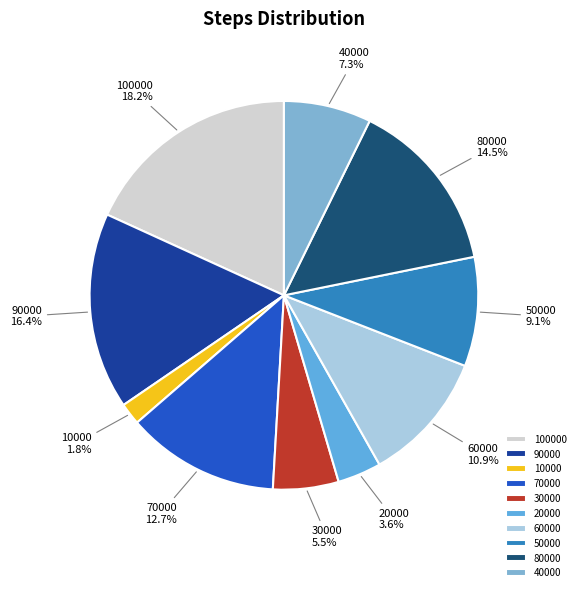

Between 80000 and 50000, which is larger?

80000